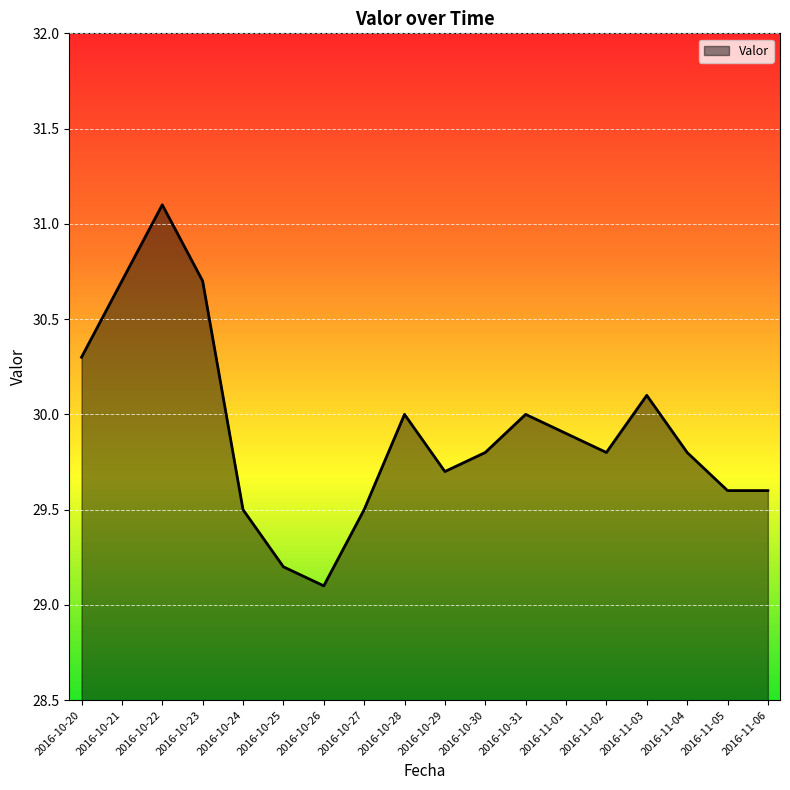

Reading left to right, transcribe all the data shown in this chart.

2016-10-20=30.3	2016-10-21=30.7	2016-10-22=31.1	2016-10-23=30.7	2016-10-24=29.5	2016-10-25=29.2	2016-10-26=29.1	2016-10-27=29.5	2016-10-28=30.0	2016-10-29=29.7	2016-10-30=29.8	2016-10-31=30.0	2016-11-01=29.9	2016-11-02=29.8	2016-11-03=30.1	2016-11-04=29.8	2016-11-05=29.6	2016-11-06=29.6